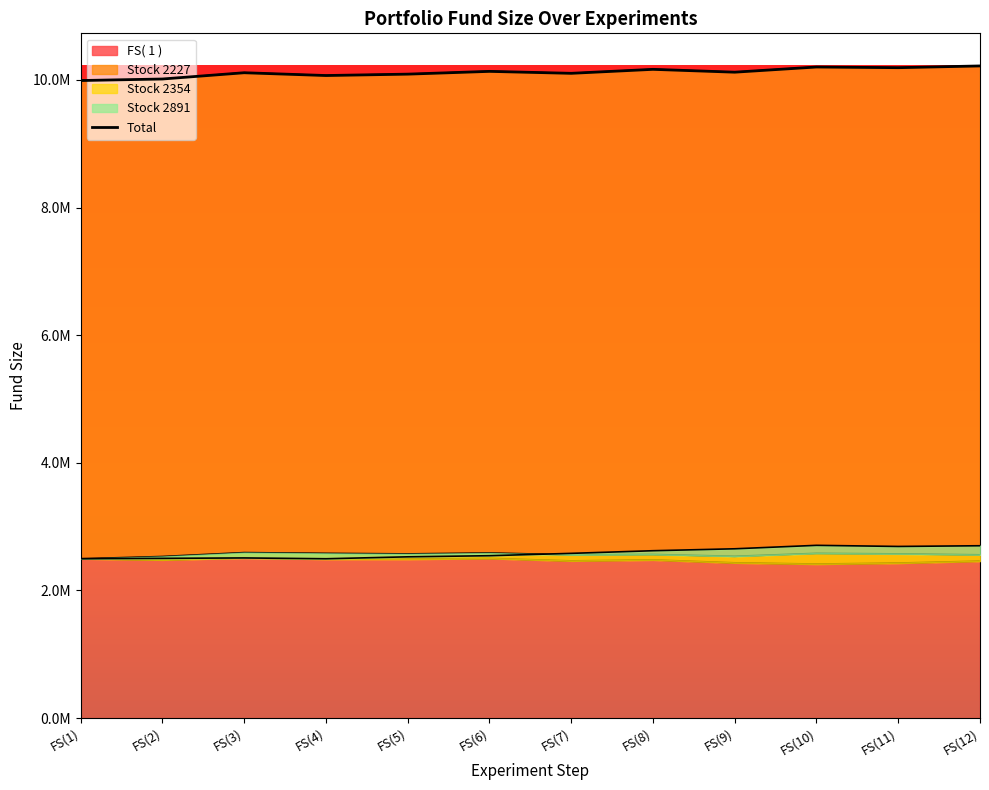

What is the difference between the maximum and minimum values?

228716.8